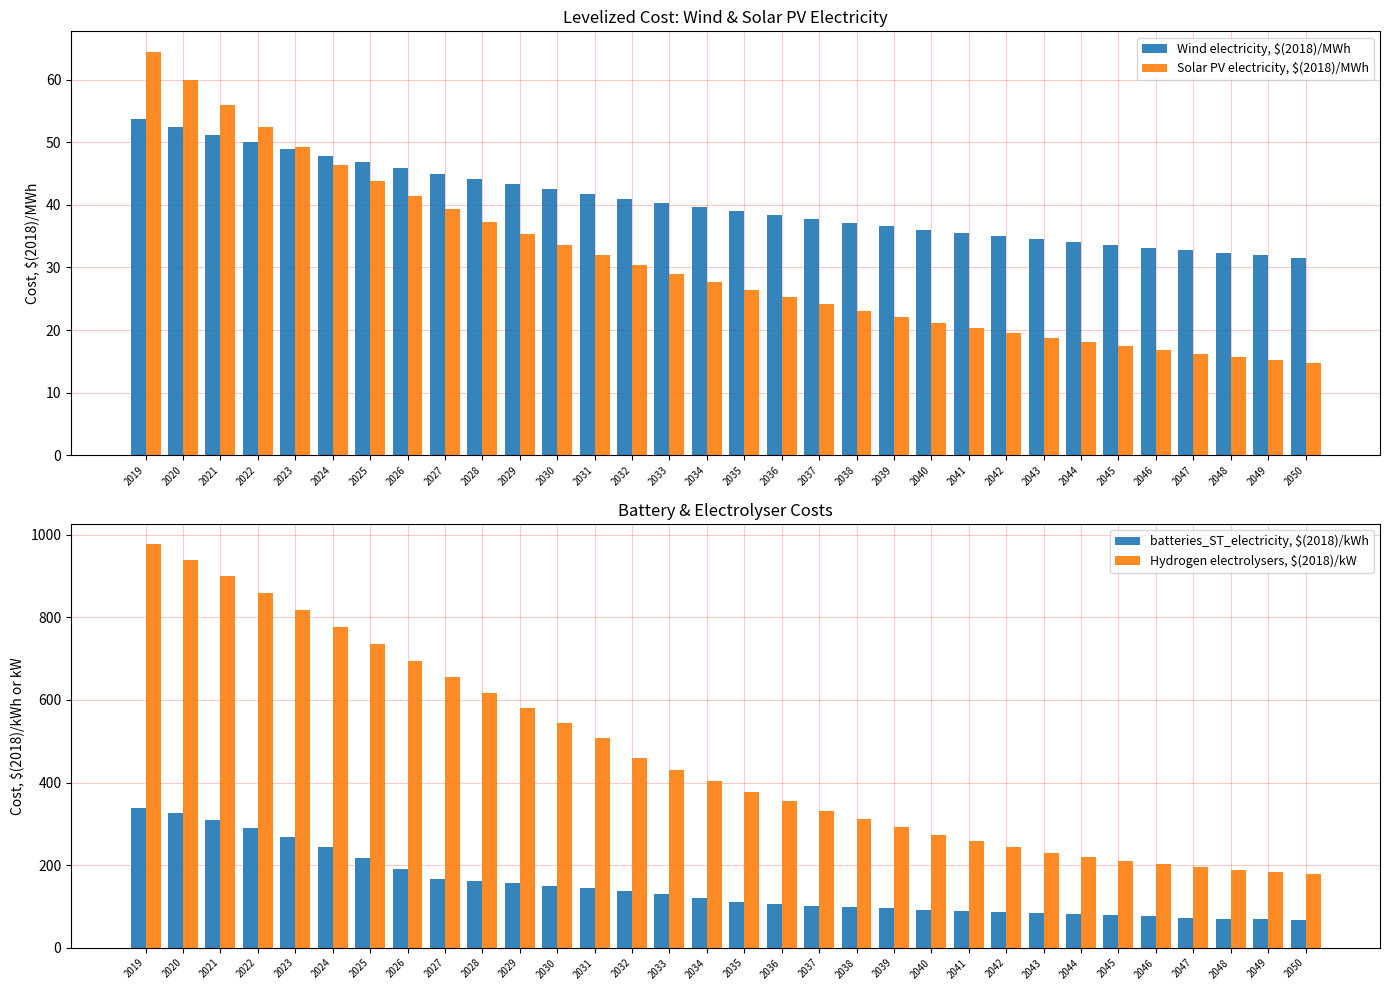

Rank the series at 2029 from lowest to highest value.

Solar PV electricity, $(2018)/MWh, Wind electricity, $(2018)/MWh, batteries_ST_electricity, $(2018)/kWh, Hydrogen electrolysers, $(2018)/kW